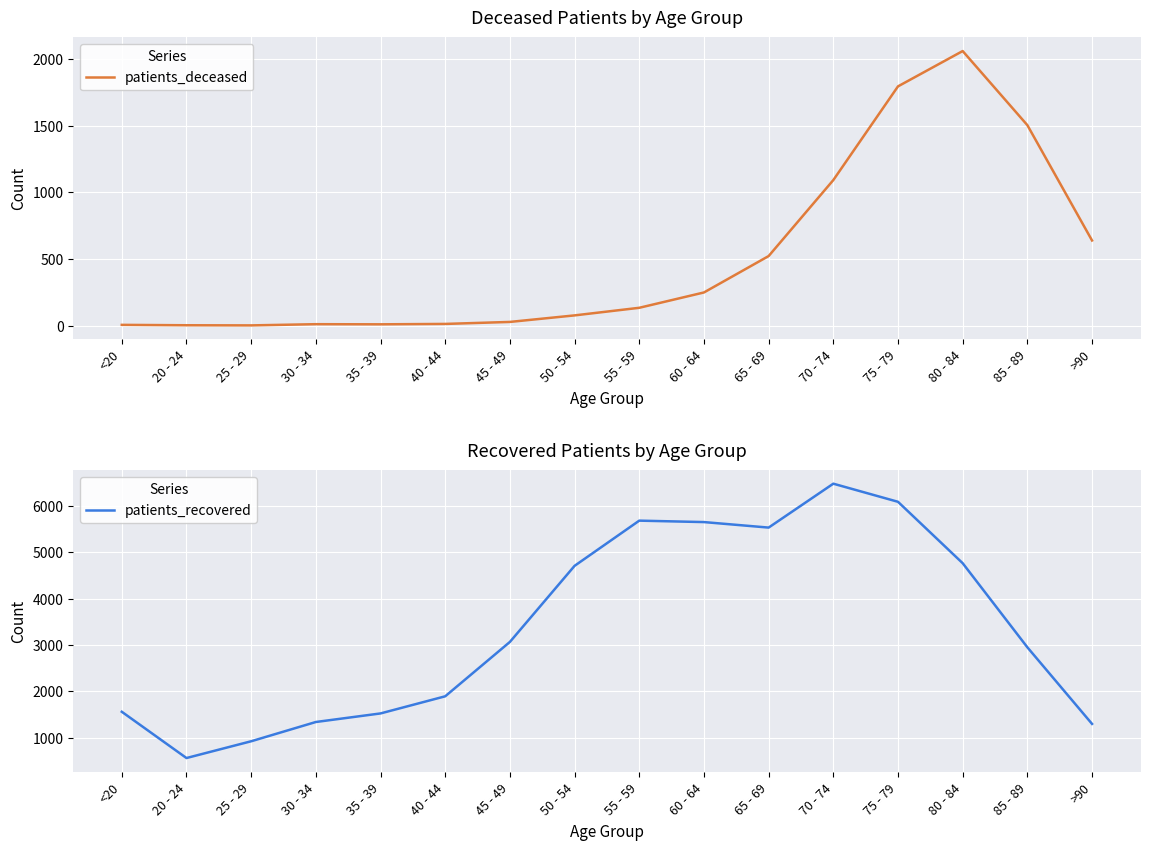

Where is the first local maximum for patients_recovered?

55 - 59